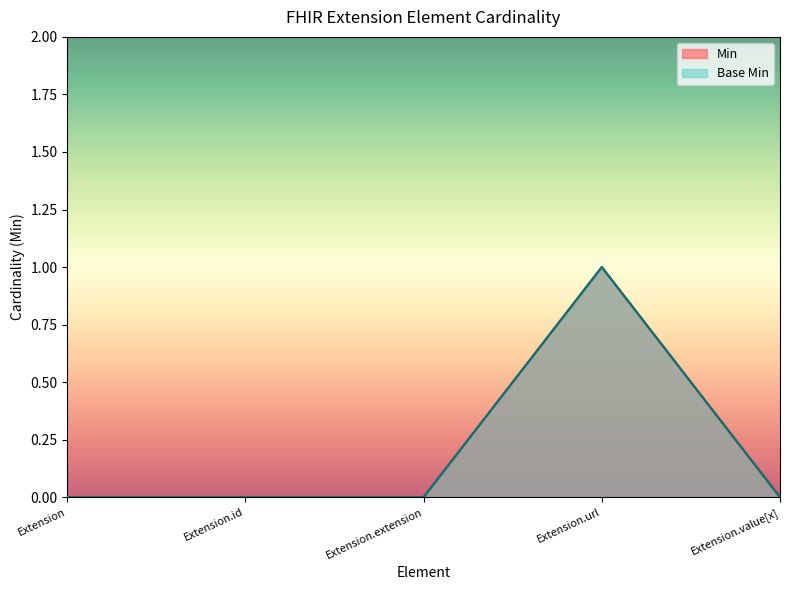

How many lines are shown in the chart?

2